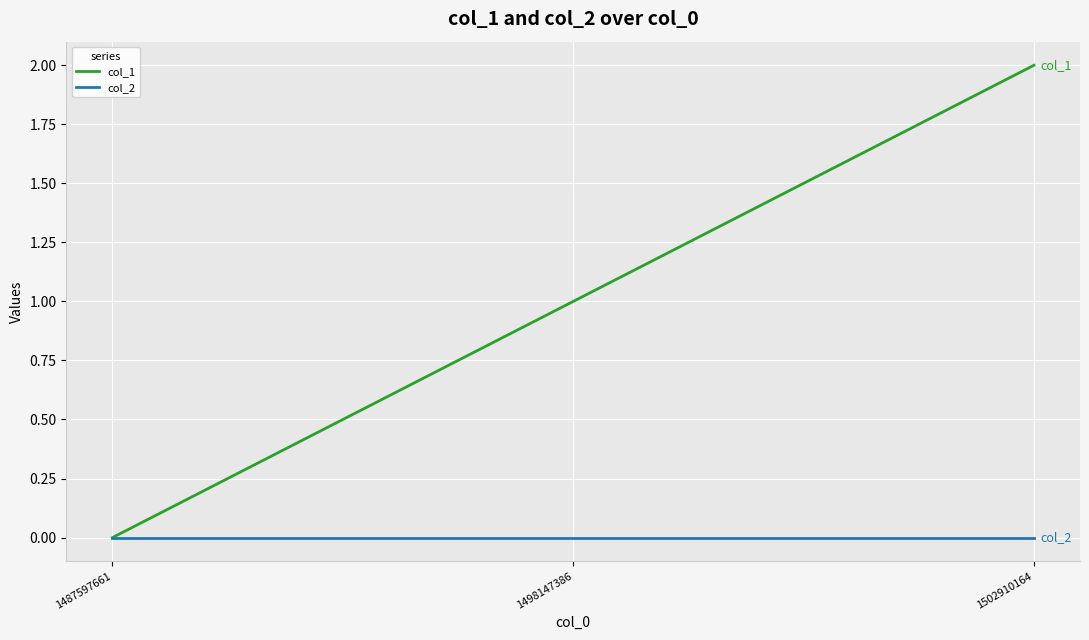

Reading left to right, list all the values displayed in this chart.

col_1: 1487597661=0	1498147386=1	1502910164=2
col_2: 1487597661=0	1498147386=0	1502910164=0